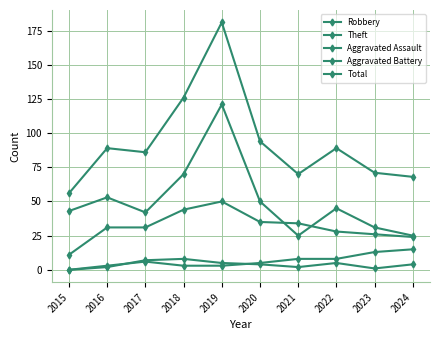

True or false: Total and Aggravated Assault intersect in this chart.

False